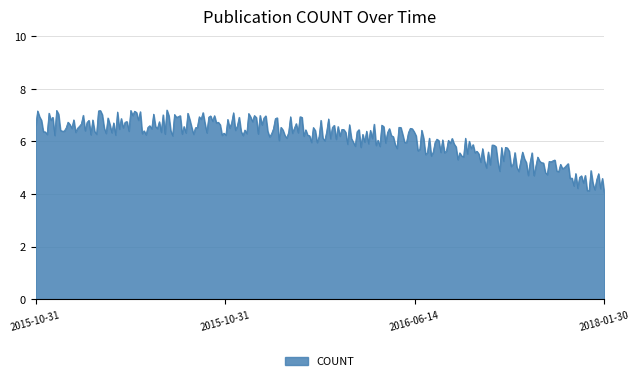

What is the greatest value displayed?

7.2